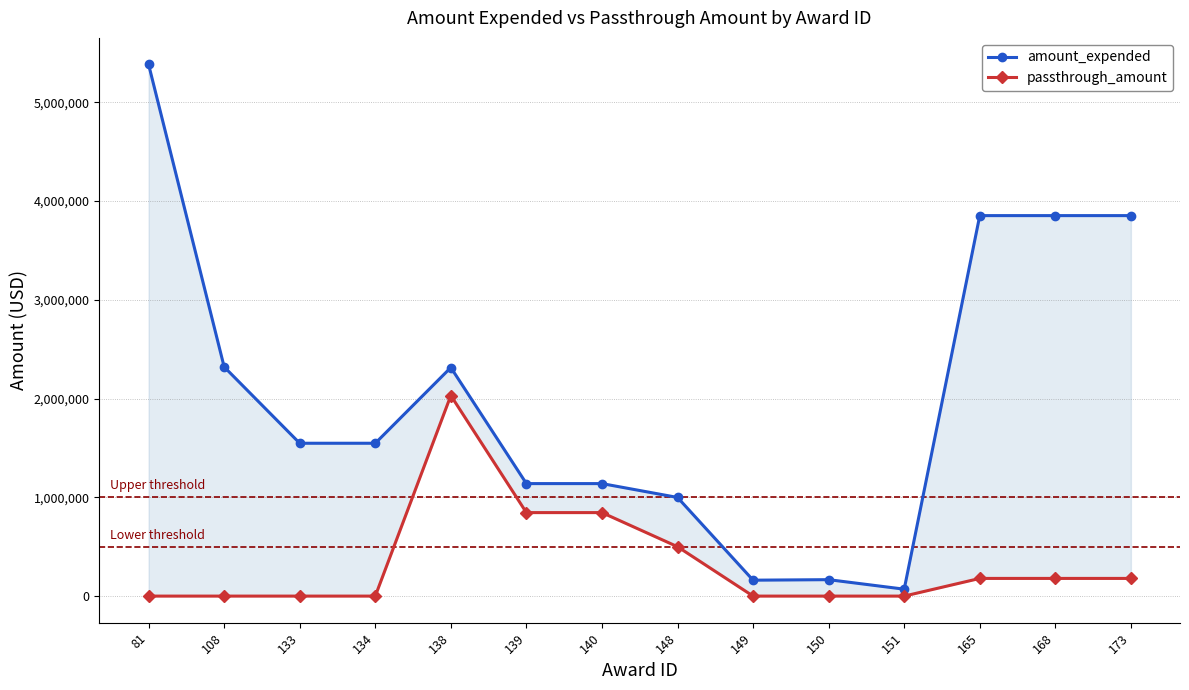

True or false: amount_expended and passthrough_amount cross at least once.

False